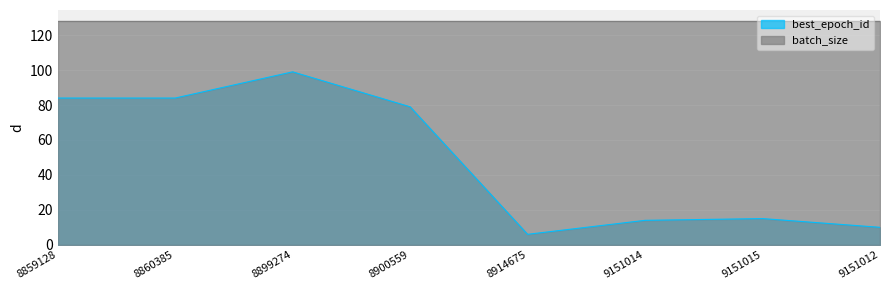

Approximately how many times larger is the value at 8859128 compared to 8860385?

1.0